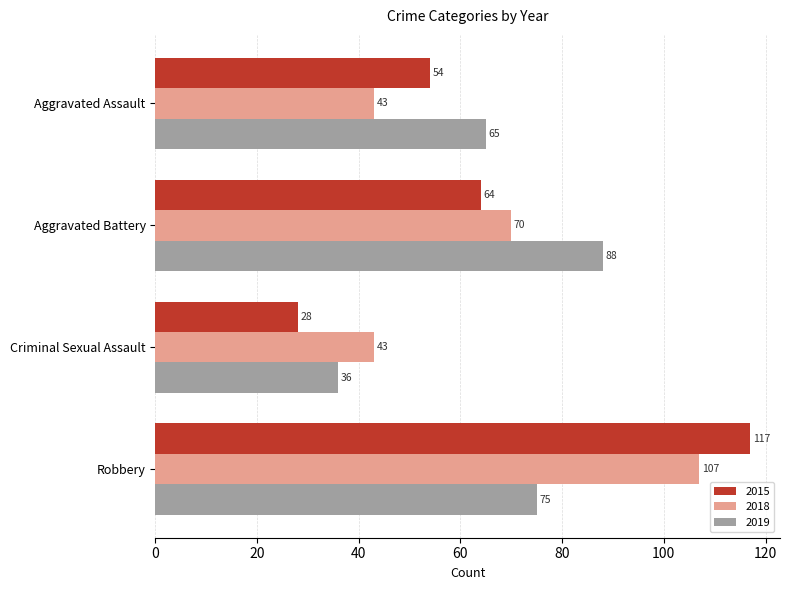

Count the 2018 values in the range 43 to 107.

4